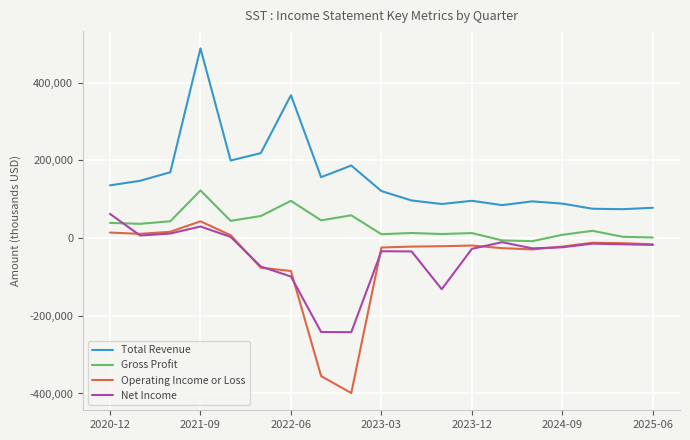

What is the smallest value displayed?

-398900